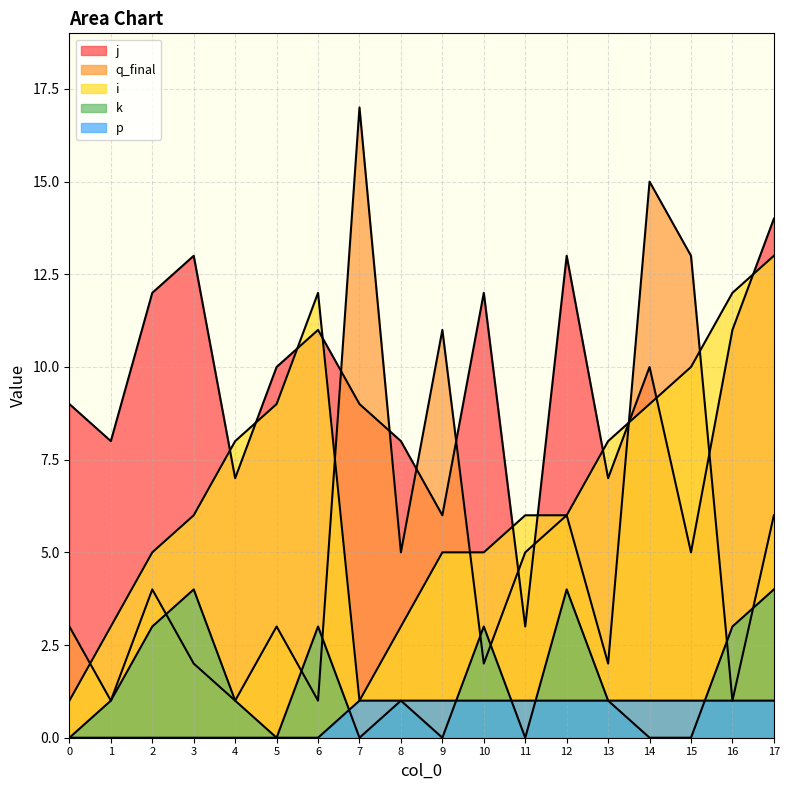

What is the maximum value shown in the chart?

17